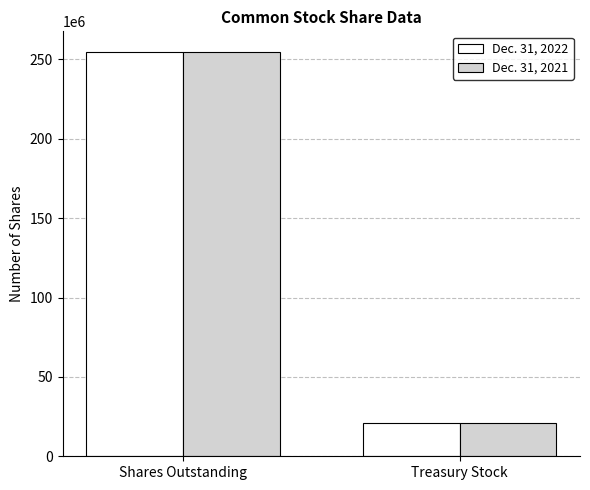

Count the Dec. 31, 2021 values in the range 21152645 to 254573984.

2